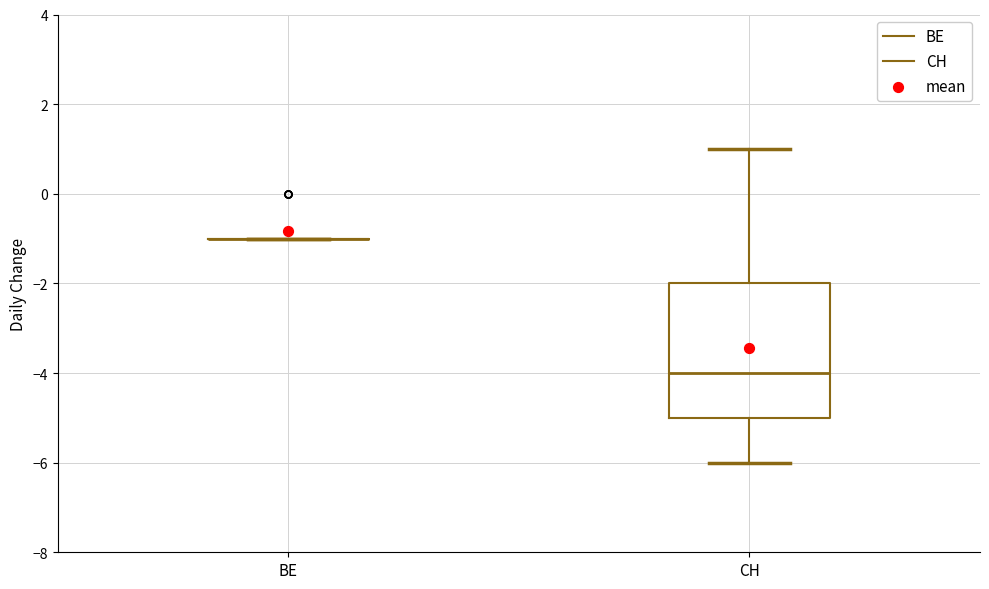

Comparing the boxes themselves (not the whiskers), which one is the tallest?

CH